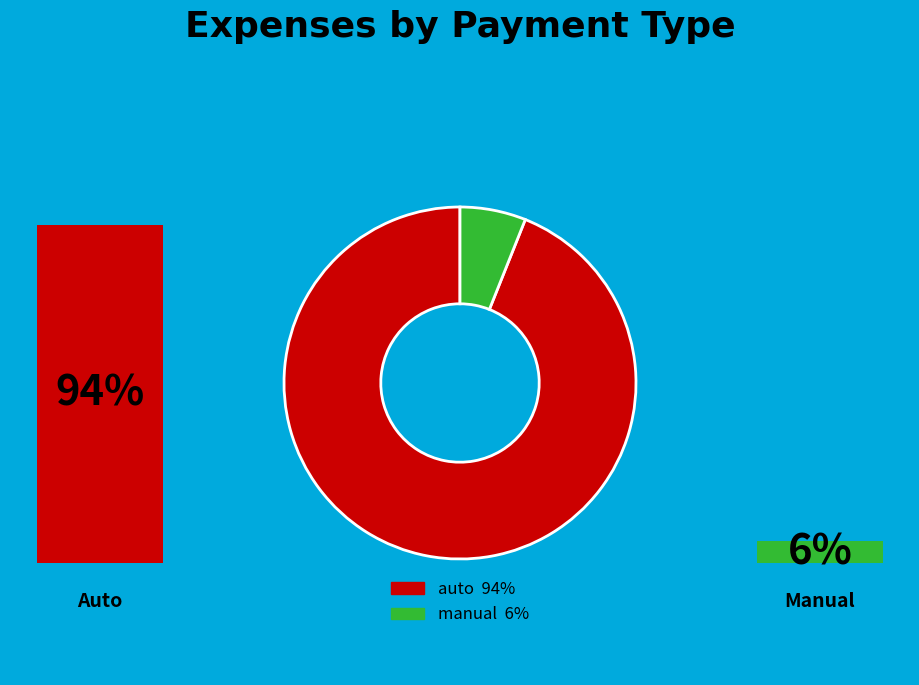

Is it true that auto is 35% of the pie?

False